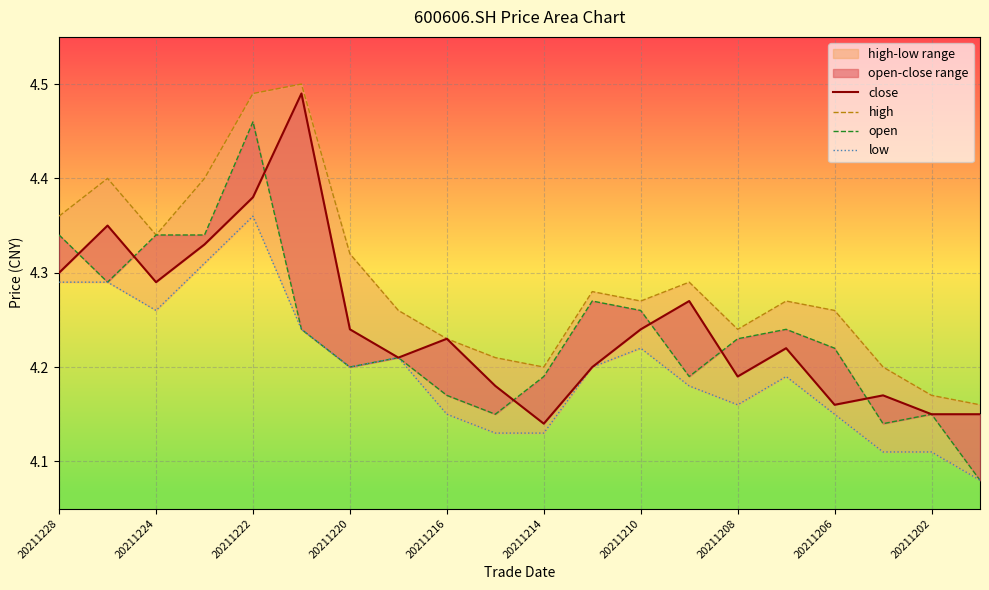

True or false: open and low intersect in this chart.

False